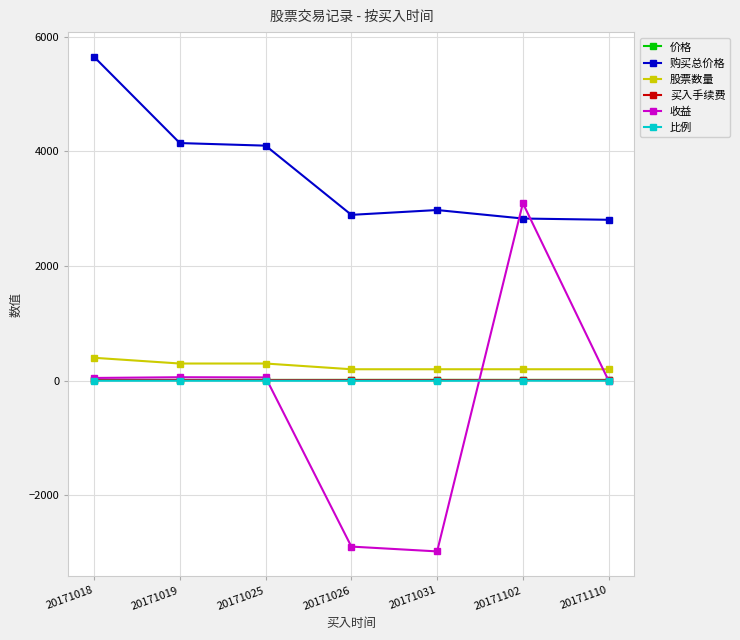

True or false: 股票数量 has more than 2 points higher than both neighbors.

False